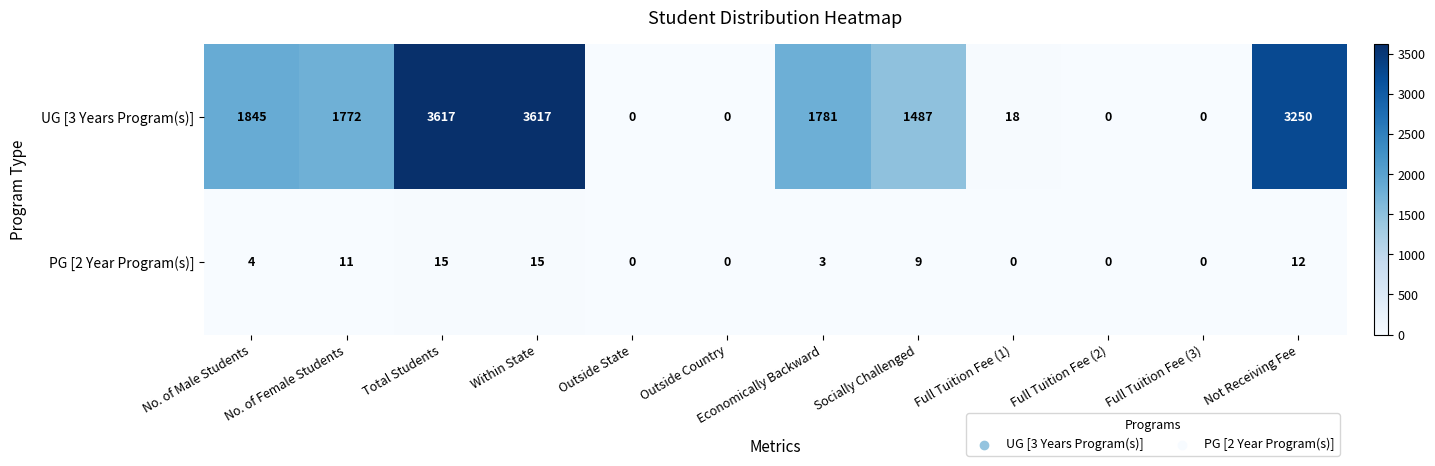

List the series in order of their peak value, highest first.

UG [3 Years Program(s)], PG [2 Year Program(s)]